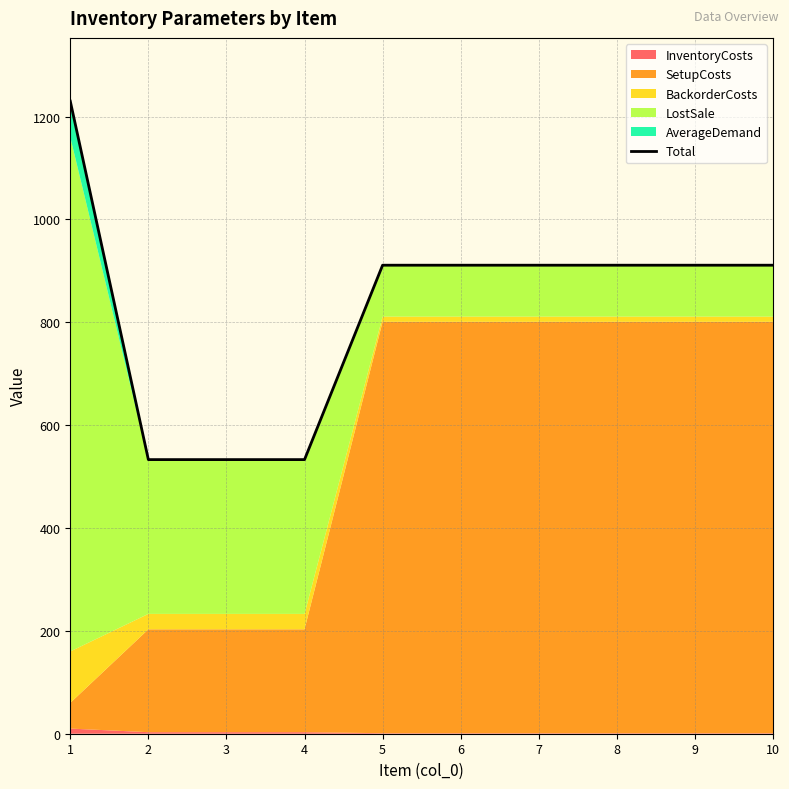

Reading right to left, transcribe all the data shown in this chart.

10=911	9=911	8=911	7=911	6=911	5=911	4=533	3=533	2=533	1=1230